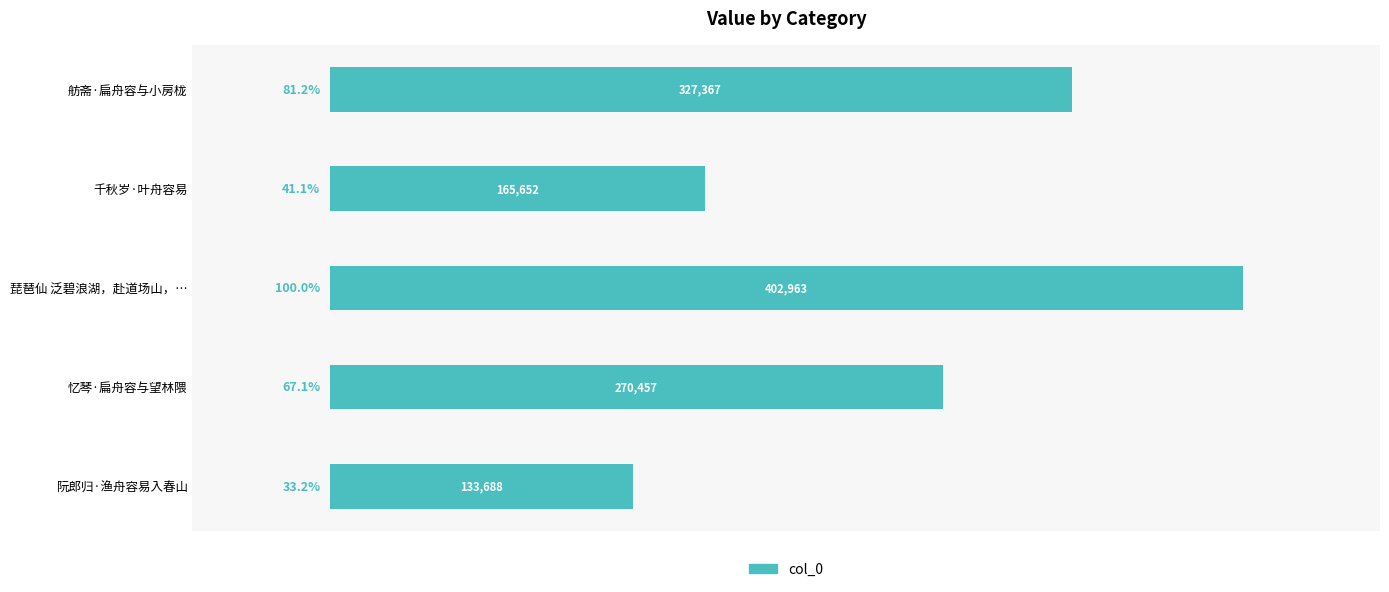

Which category has the lowest value across all series?

阮郎归·渔舟容易入春山